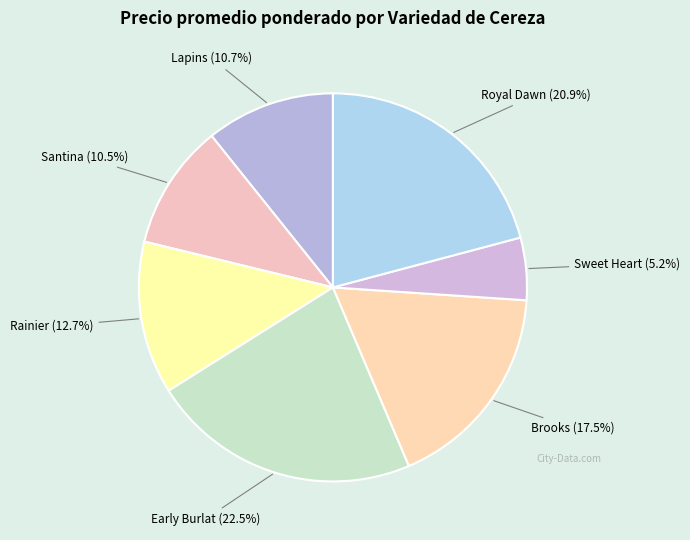

How many slices are in this pie chart?

7